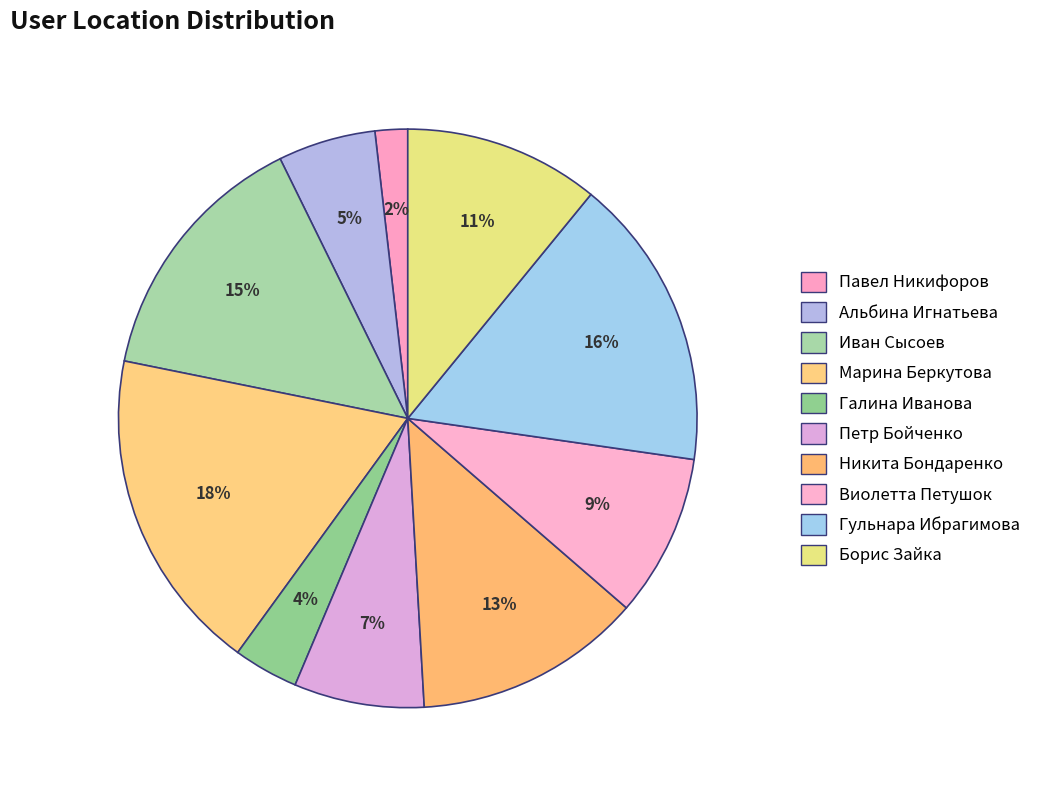

Which has a higher value, Никита Бондаренко or Иван Сысоев?

Иван Сысоев